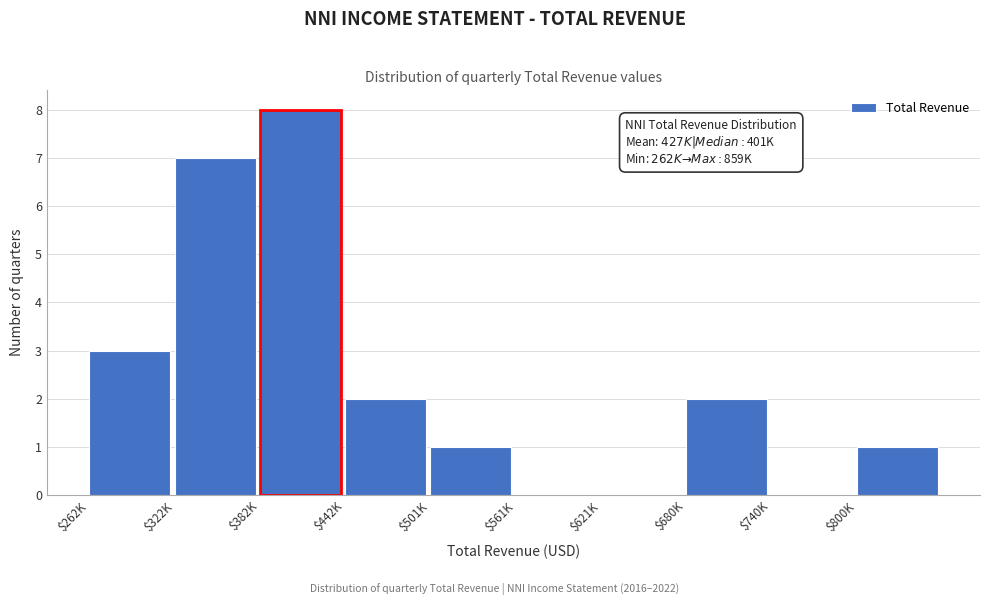

What is the sum of all values?

24